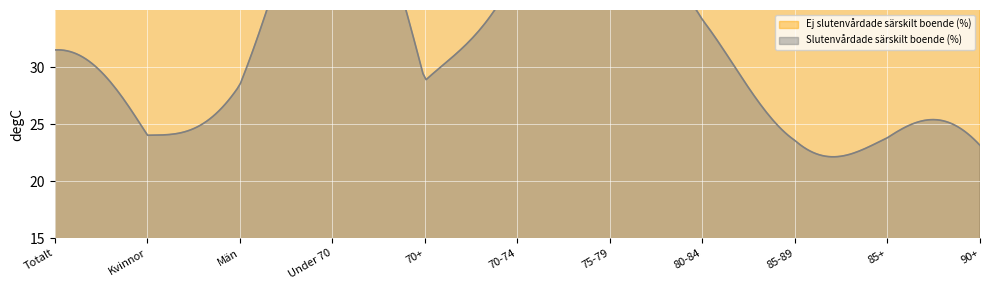

In Slutenvårdade särskilt boende (%), how many points are higher than both neighbors (excluding endpoints)?

2